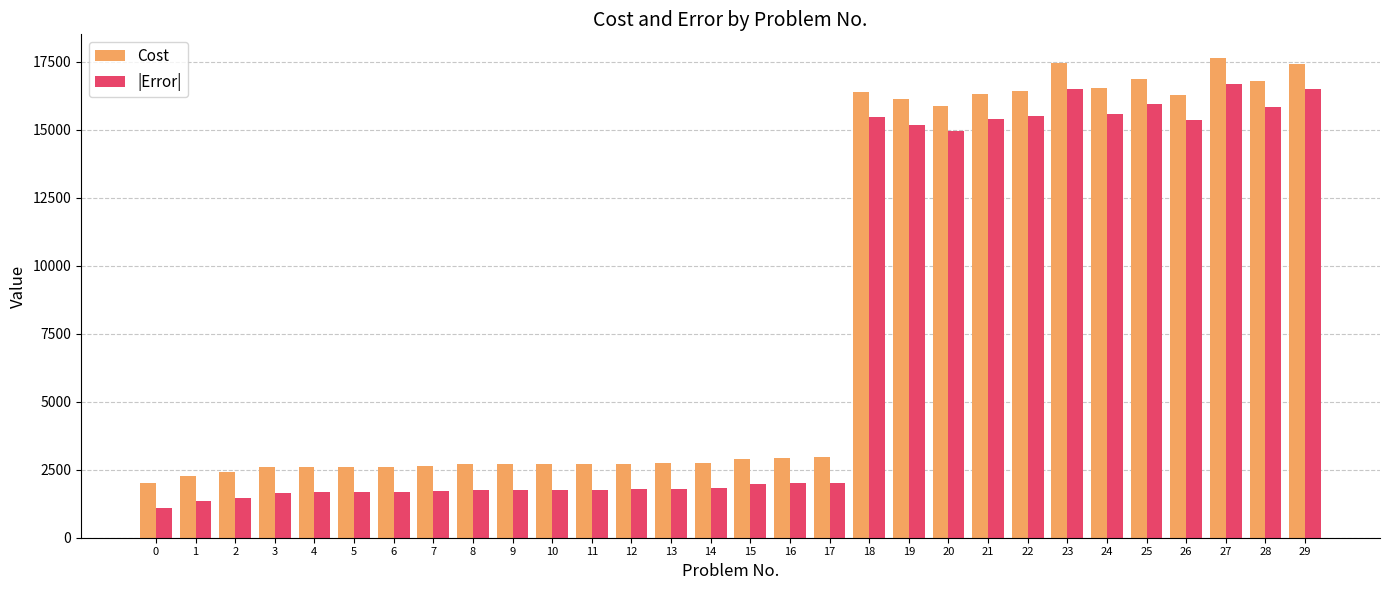

What is the sum of the Cost values at 14 and 24?

19276